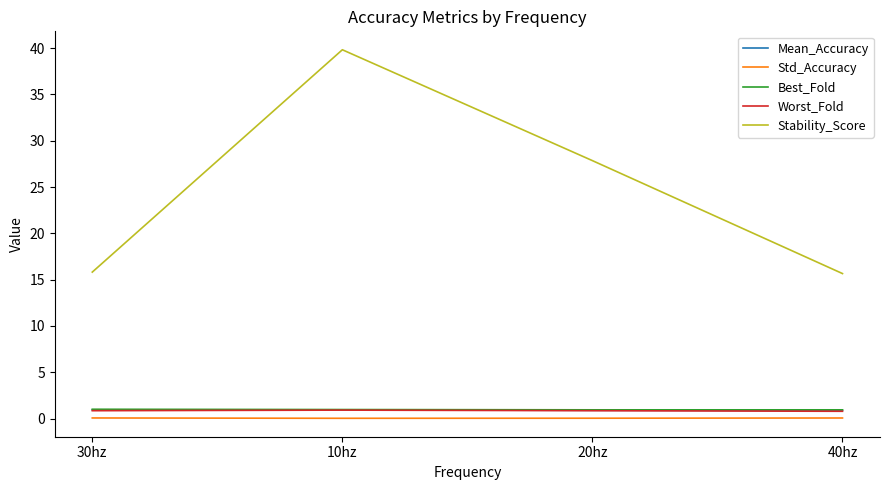

Which series has the largest range (max minus min)?

Stability_Score